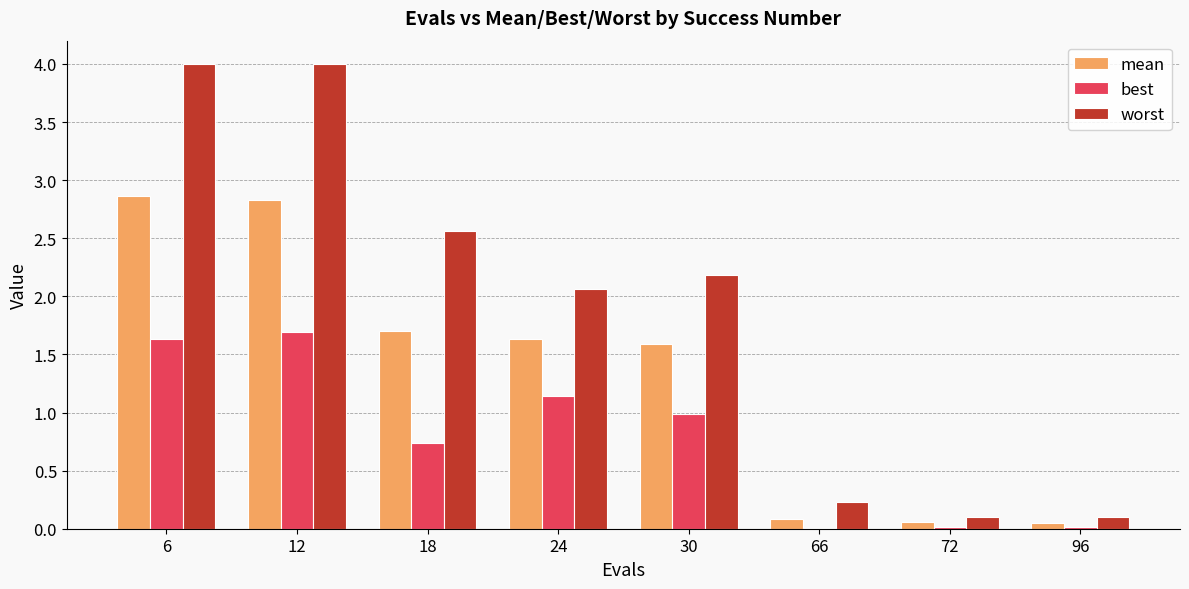

What are all the series names shown in the legend?

mean, best, worst